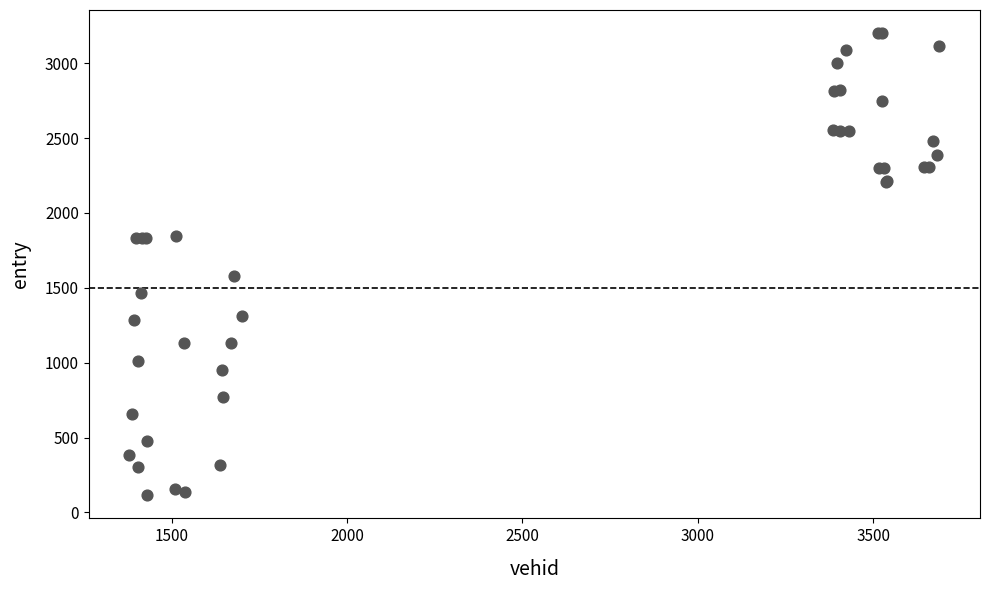

What Y value in the scatter plot is closest to 1657?

1578.7